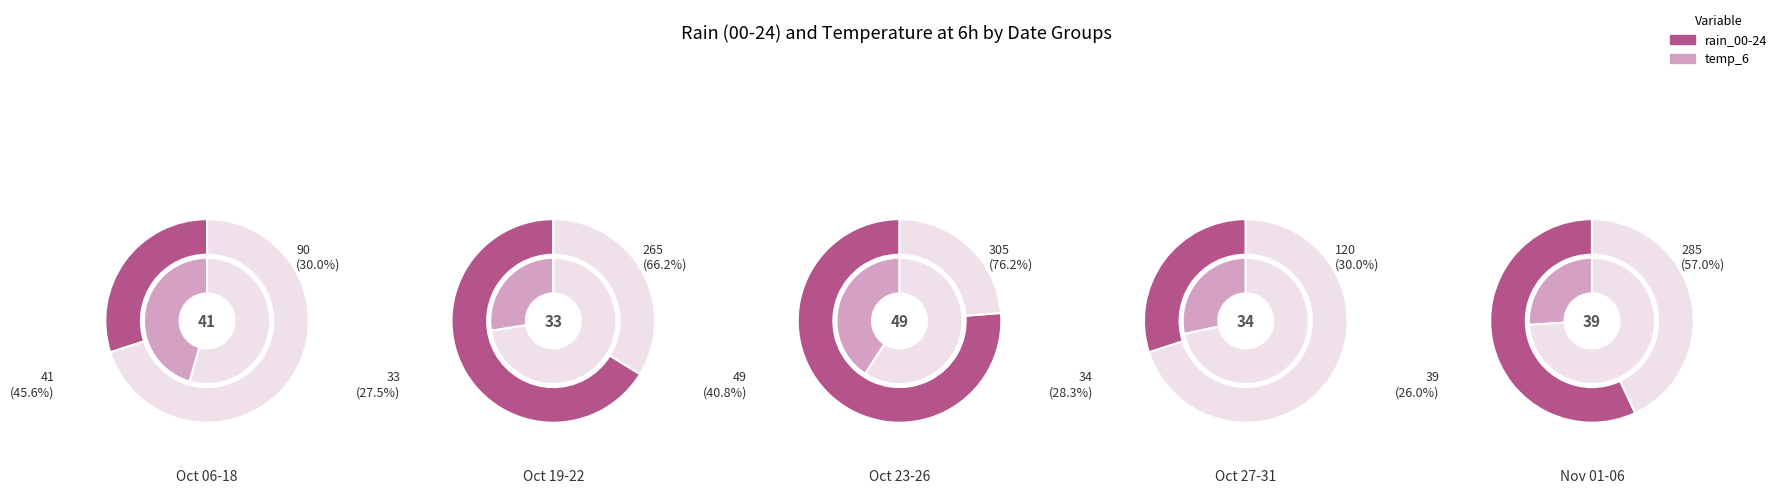

Count the number of slices in the pie.

20